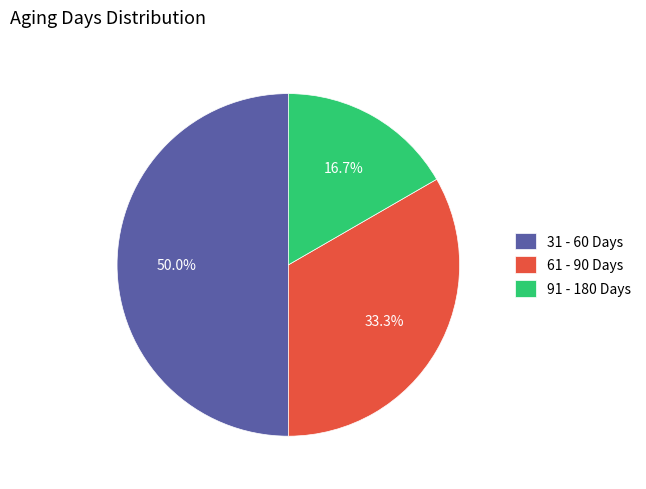

What is the smallest slice in the pie chart?

91 - 180 Days